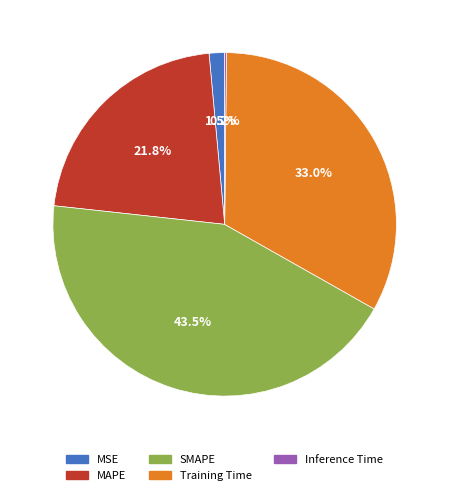

Approximately how many times larger is the value at SMAPE compared to MAPE?

2.0